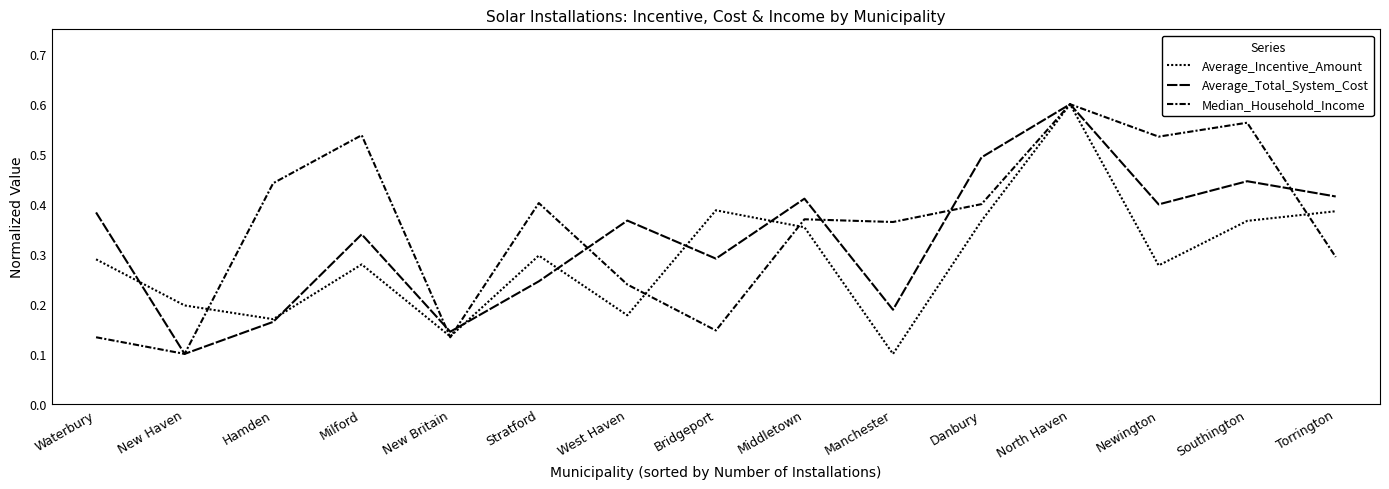

Is this an area chart (filled region under the line)?

No